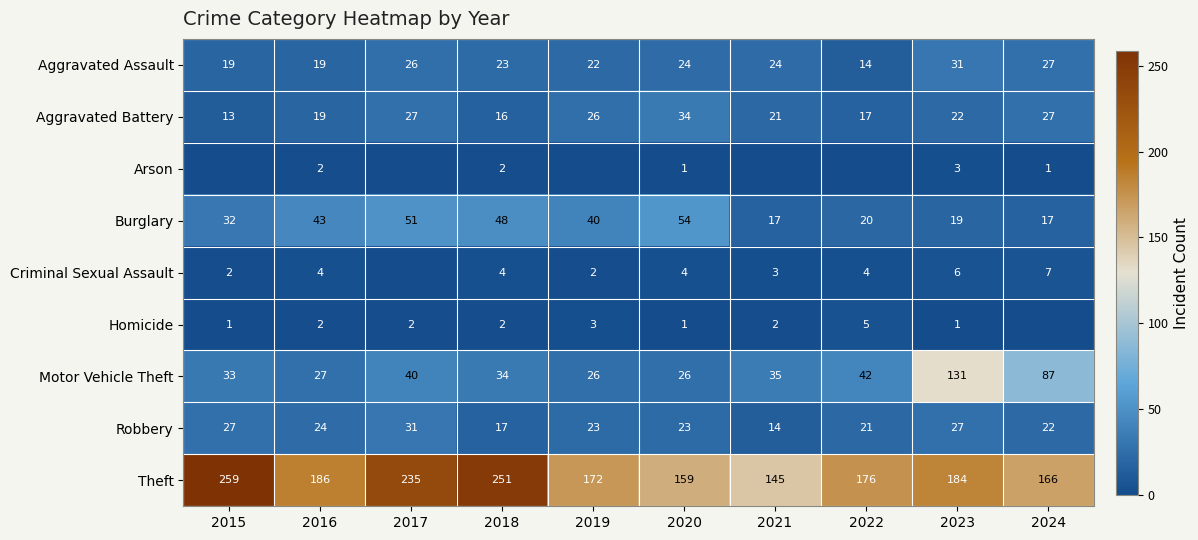

Is the value of Burglary at 2021 greater than the value of Aggravated Assault at 2023?

No